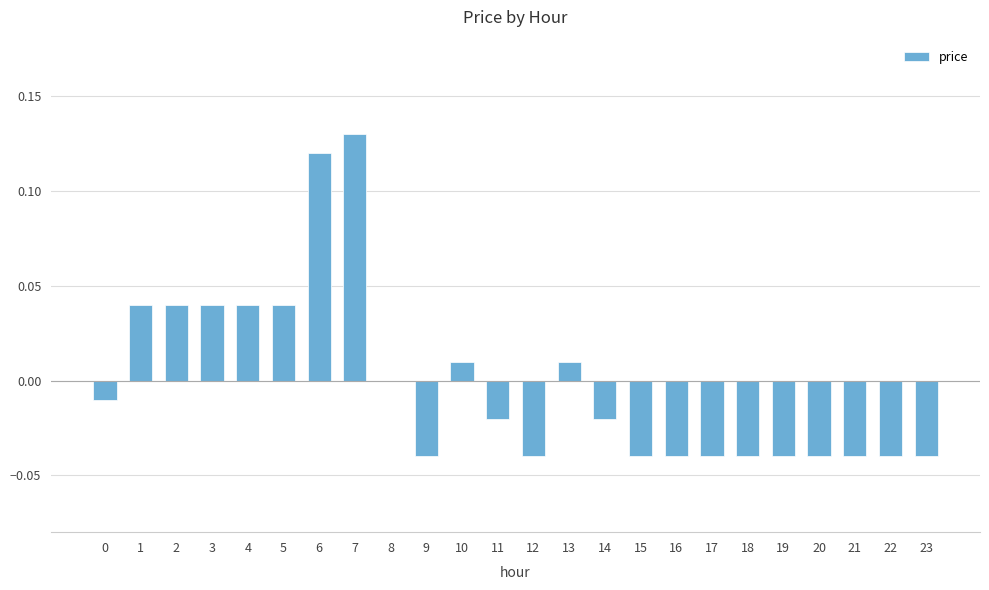

Count the number of data series in this chart.

1